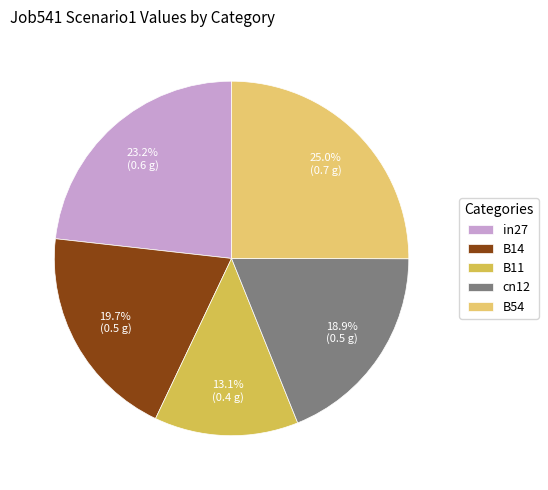

Is it true that in27 is 23% of the pie?

True